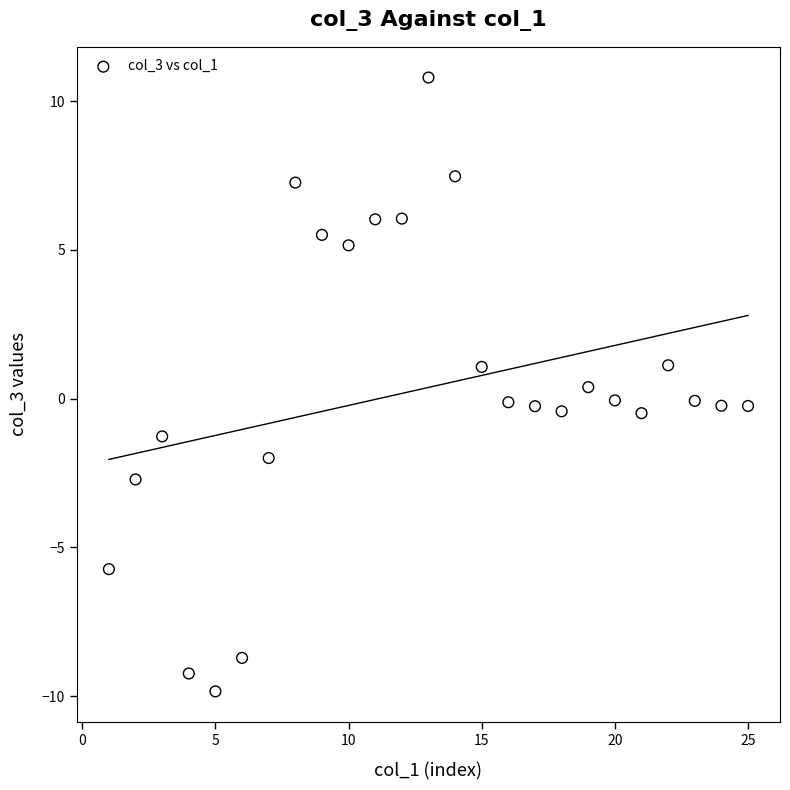

What is the range of Y values (max minus min)?

20.6